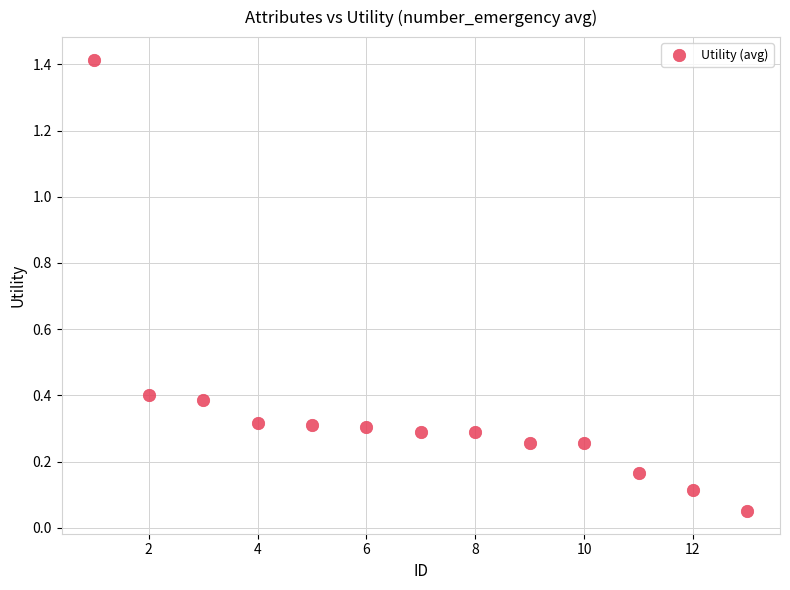

What is the range of Y values (max minus min)?

1.4